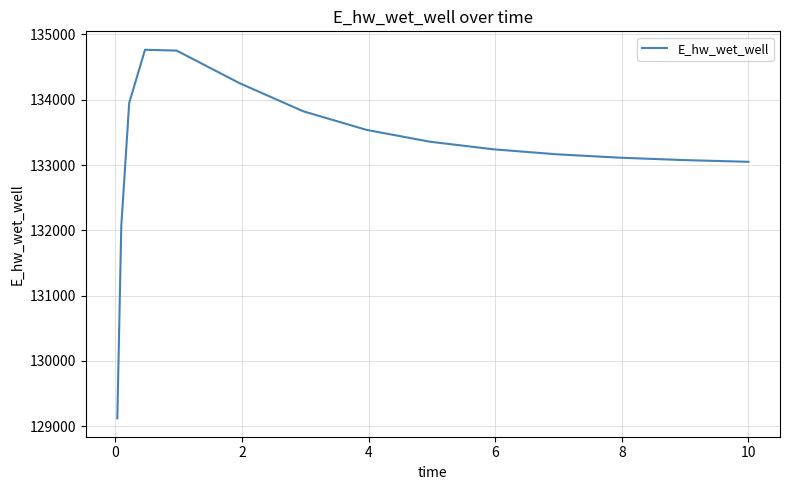

What is the difference between the maximum and minimum values?

5644.2